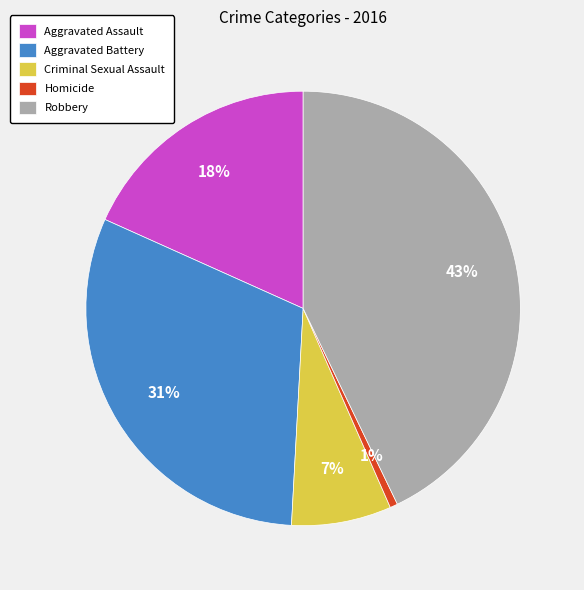

To the nearest percent, what percentage of the pie is Robbery?

43%